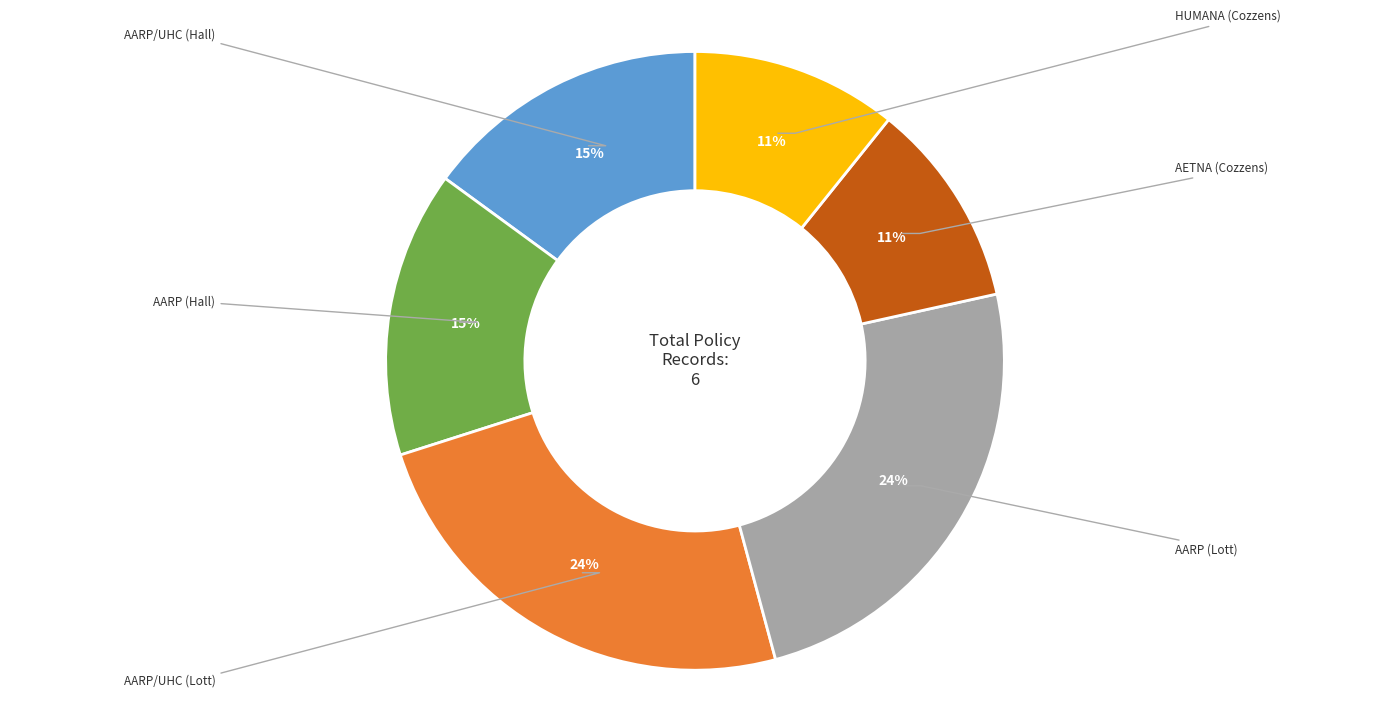

Which category has the smallest portion of the pie?

AETNA (Cozzens)